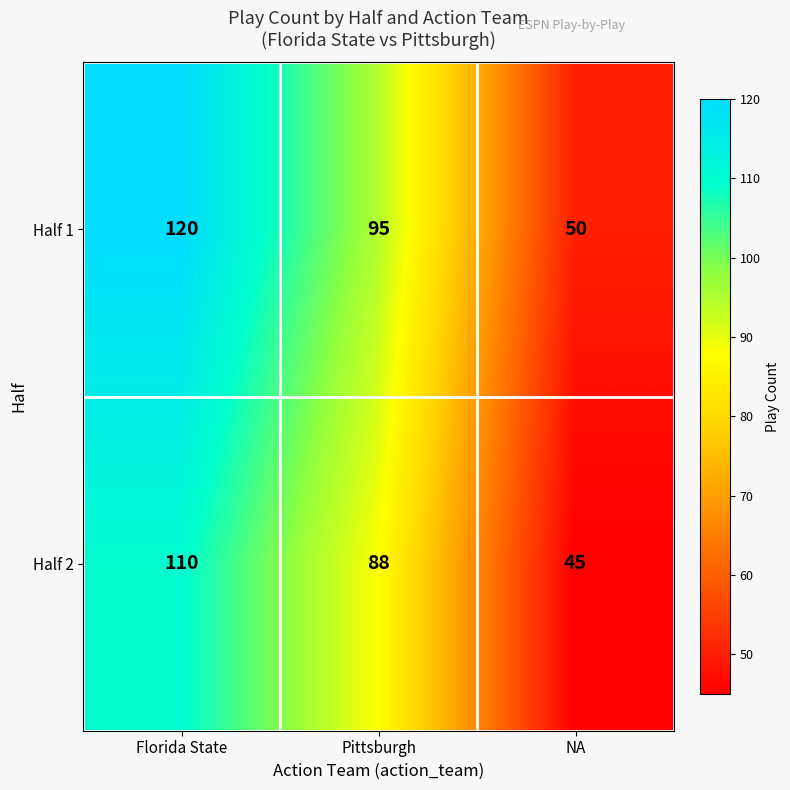

List the series in order of their overall mean, highest first.

Half 1, Half 2